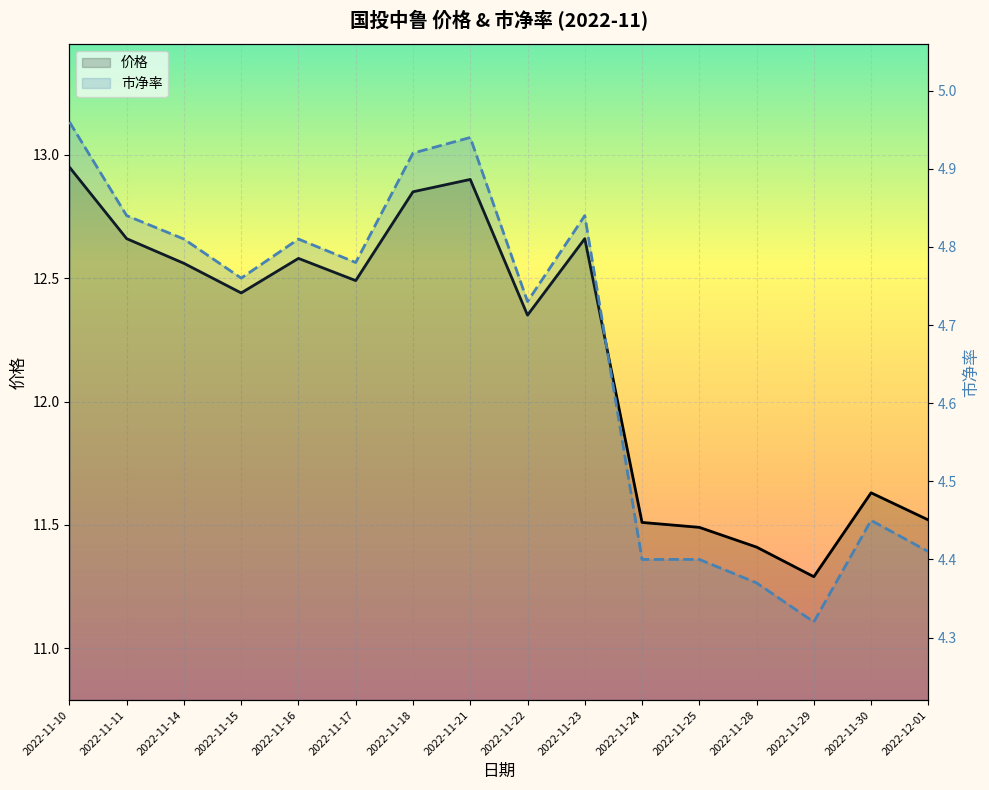

What is the average value of the 市净率 series?

4.7